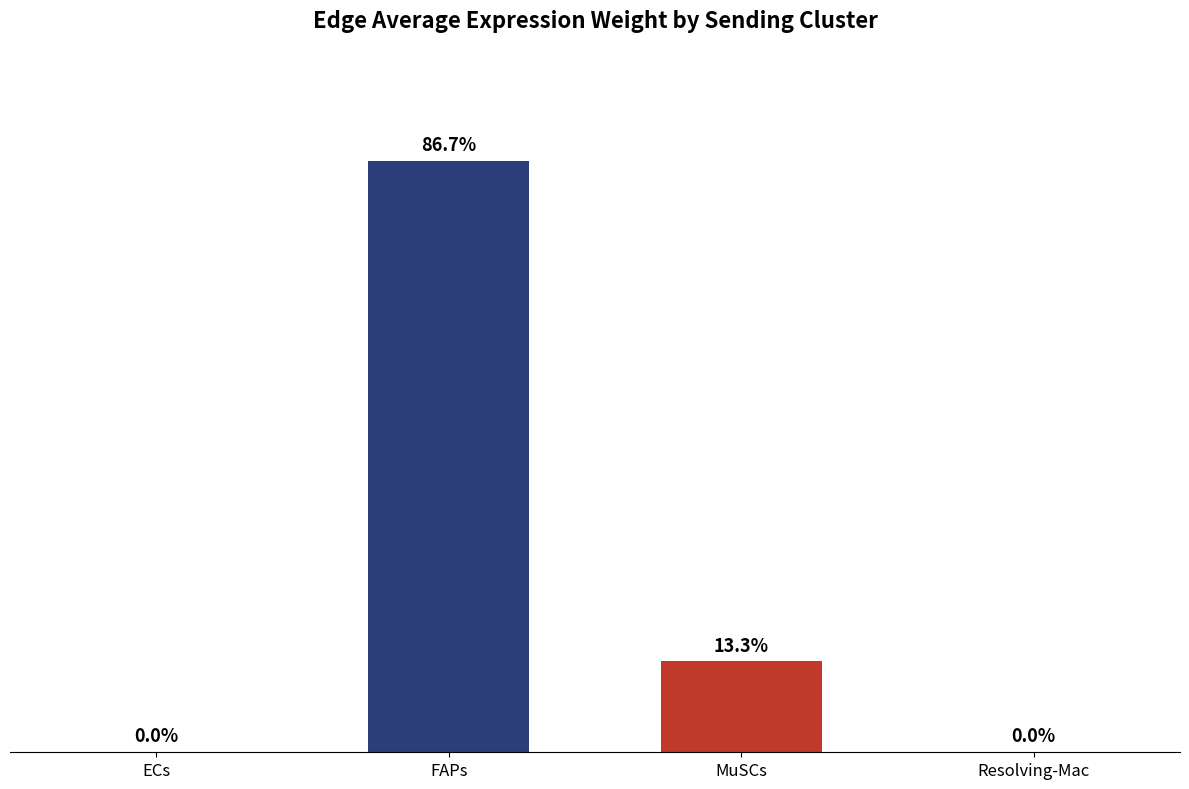

Reading right to left, list all the values displayed in this chart.

Resolving-Mac=0.3	MuSCs=1676.3	FAPs=10910.5	ECs=3.2